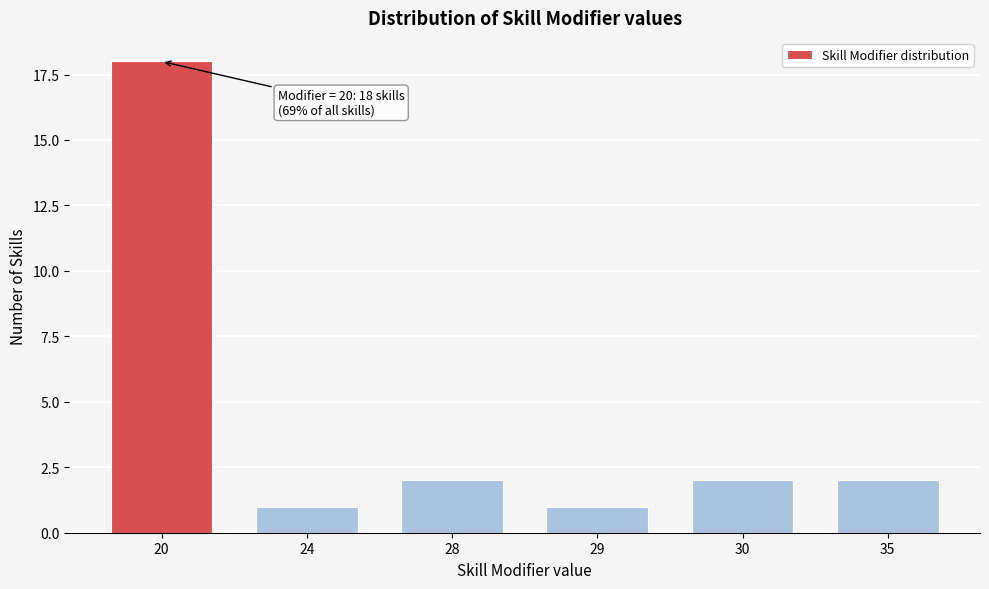

Reading left to right, list all the values displayed in this chart.

20=18	24=1	28=2	29=1	30=2	35=2